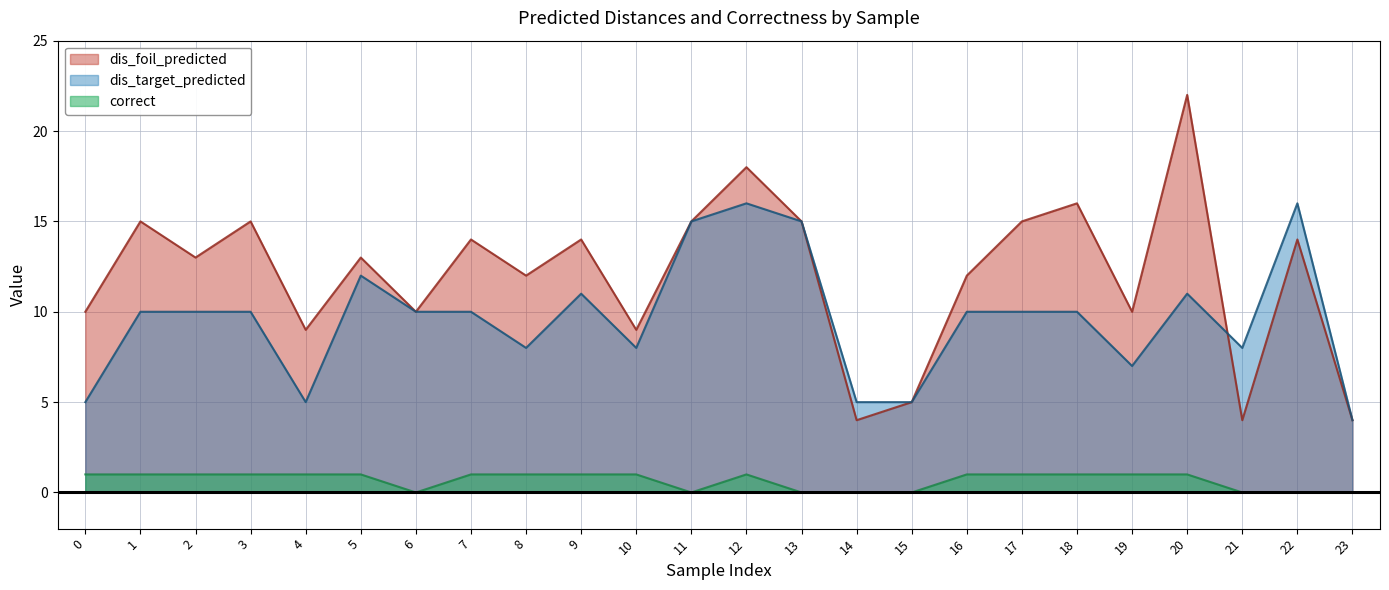

At which label does correct reach its minimum?

6